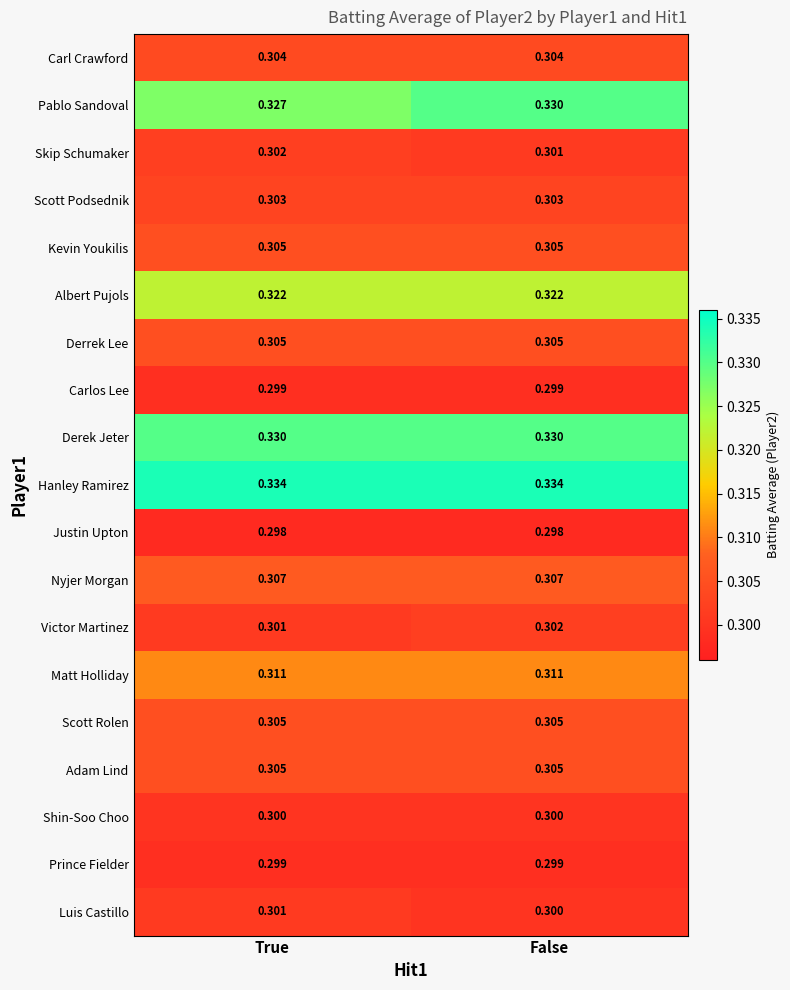

Rank the categories by Luis Castillo value from lowest to highest.

False, True